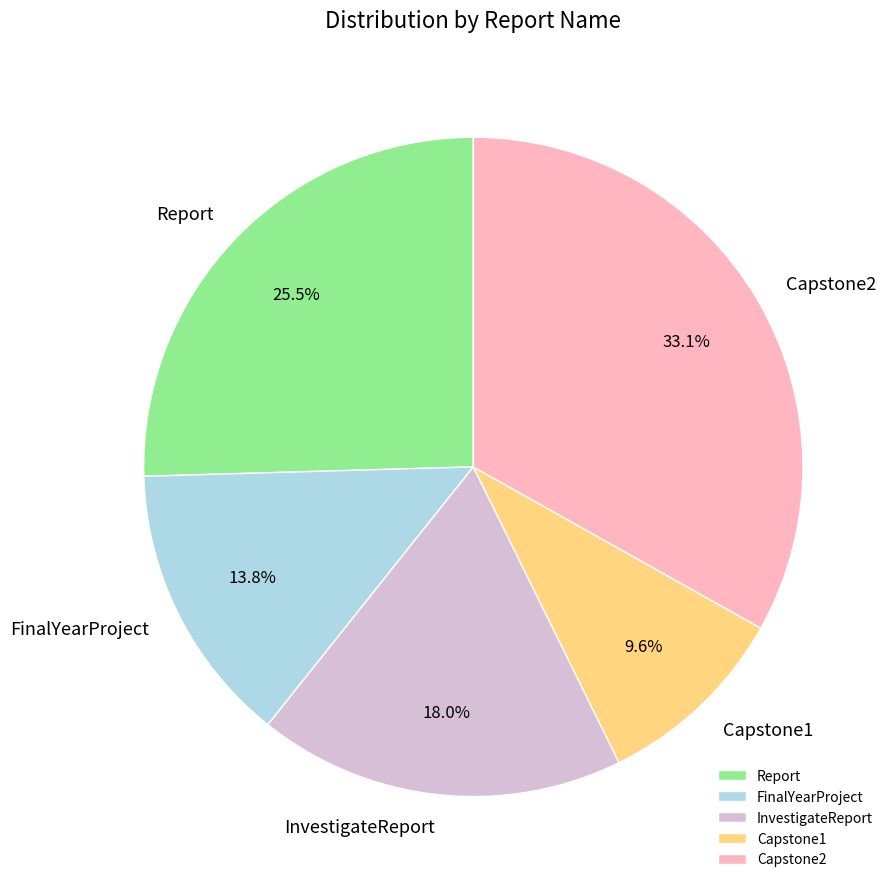

Rank the categories by value from highest to lowest.

Capstone2, Report, InvestigateReport, FinalYearProject, Capstone1